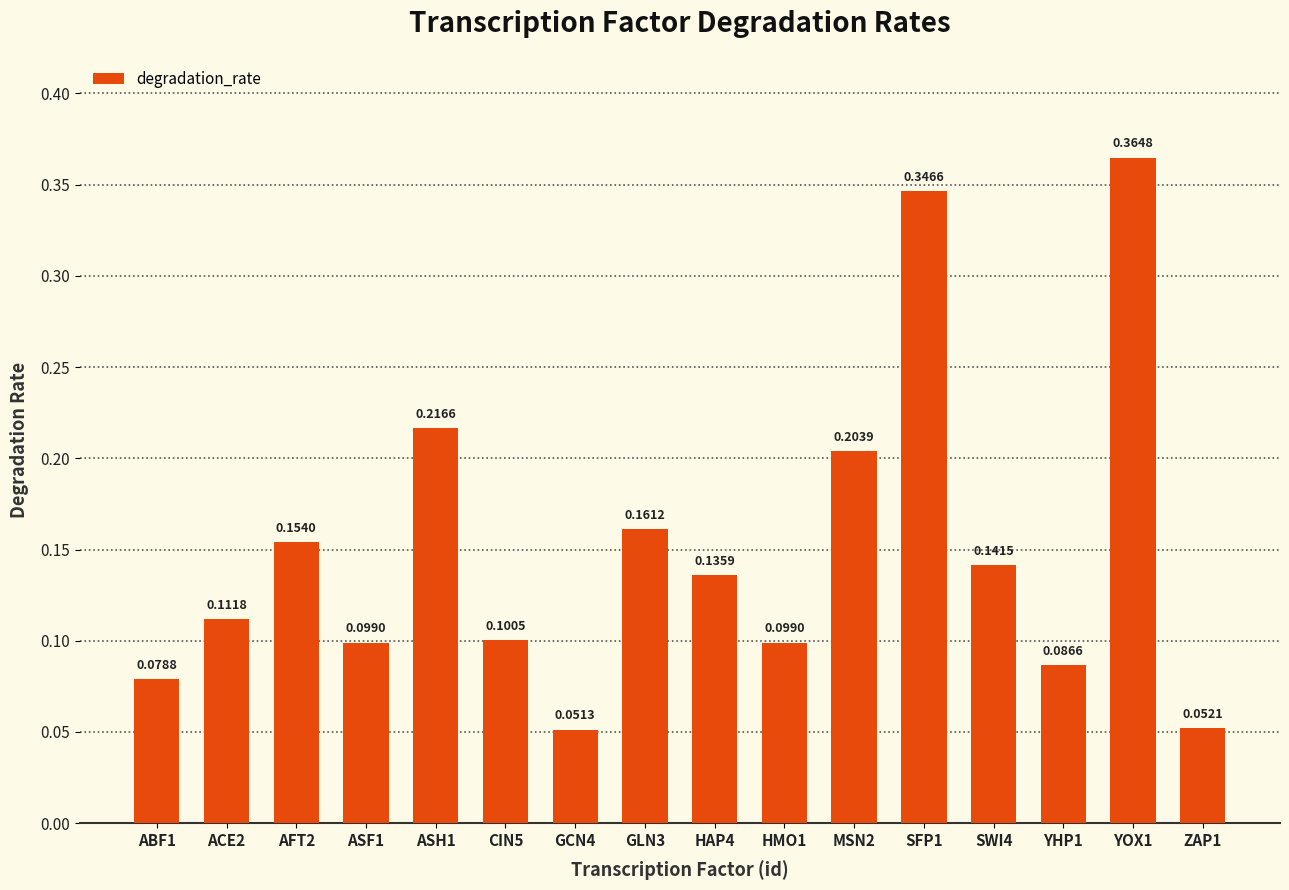

Between ASF1 and GCN4, which is larger?

ASF1